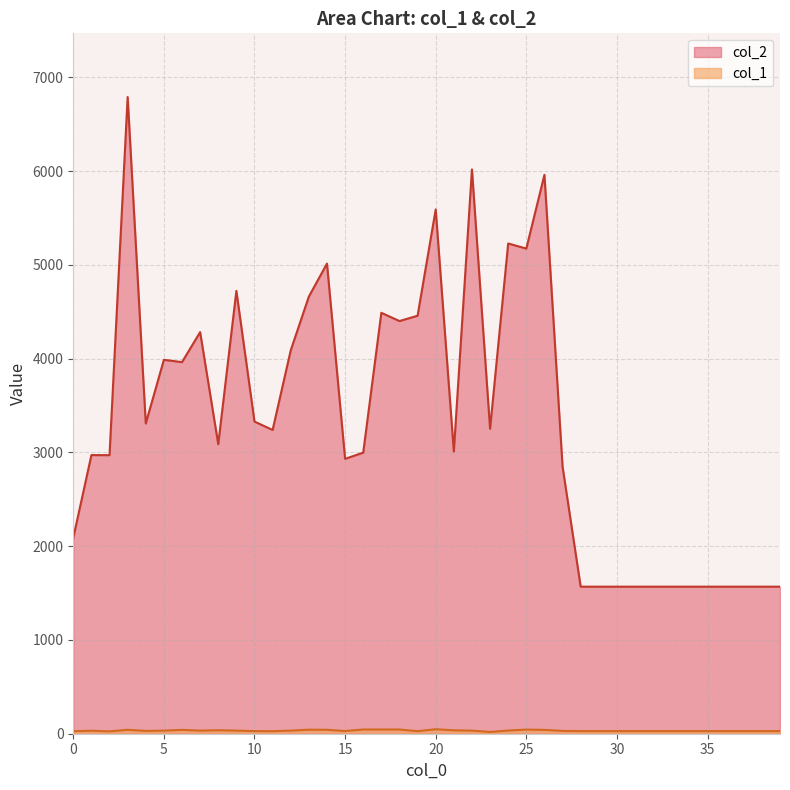

What are all the series names shown in the legend?

col_2, col_1